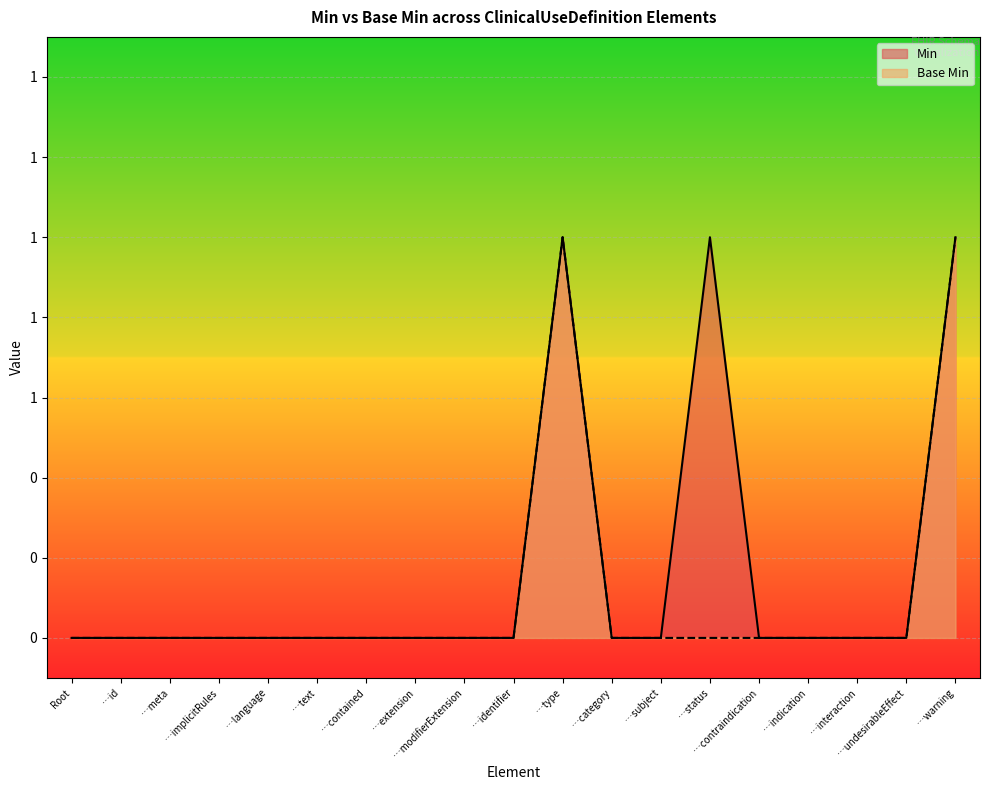

True or false: Base Min and Min cross at least once.

False